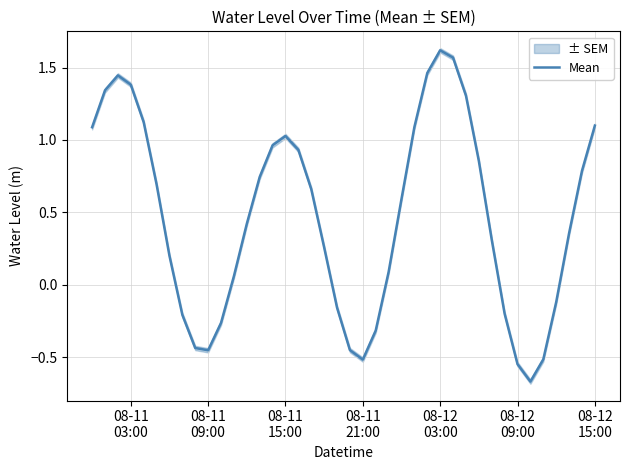

How many values are below 0?

13